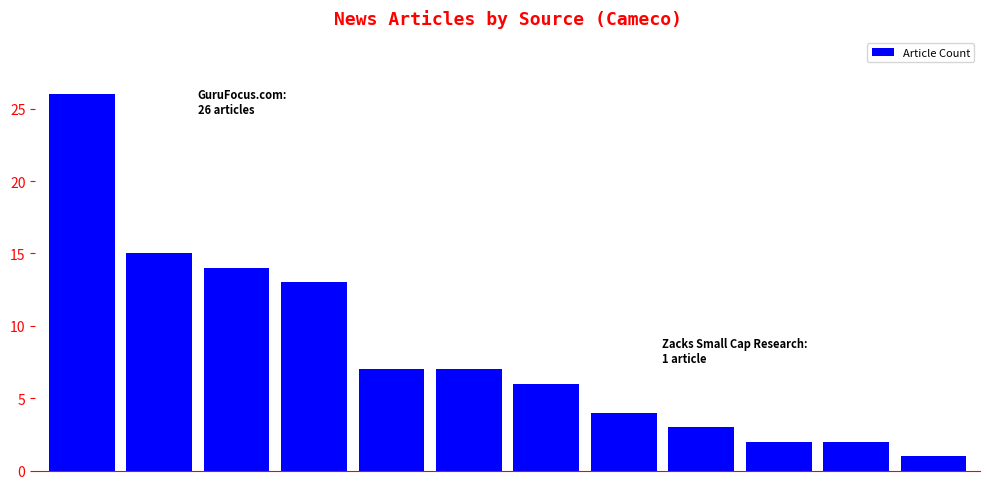

What is the value of the 9th bar from the left?

3